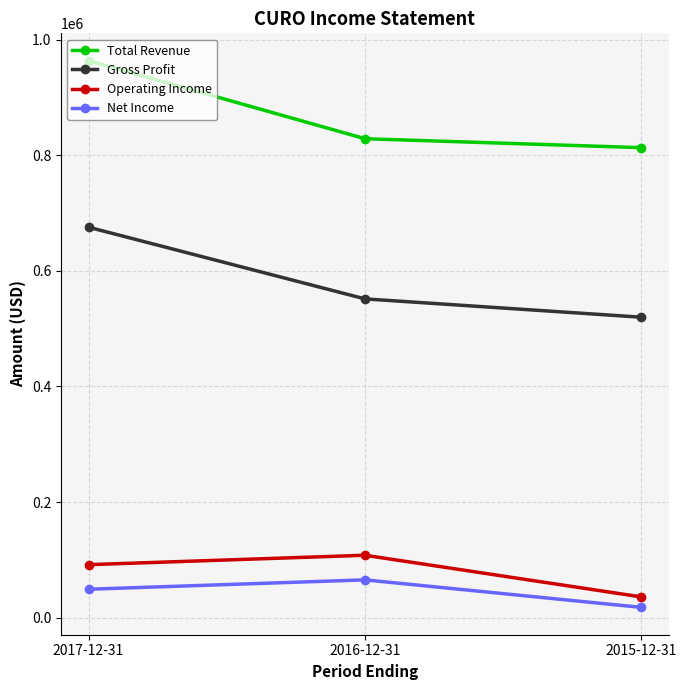

What is the total value across all series at 2016-12-31?

1553500